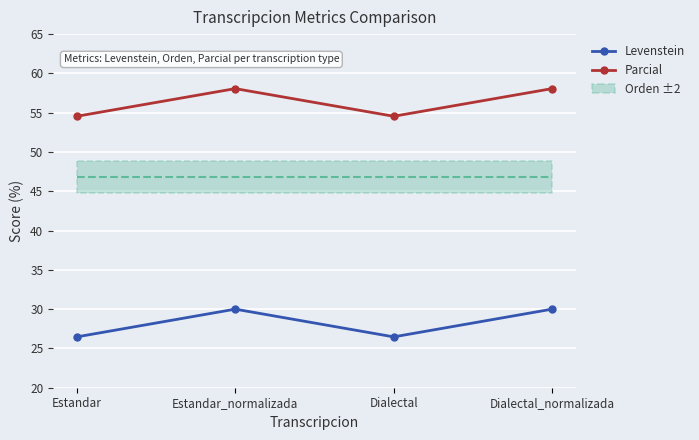

How many categories are shown in the chart?

4